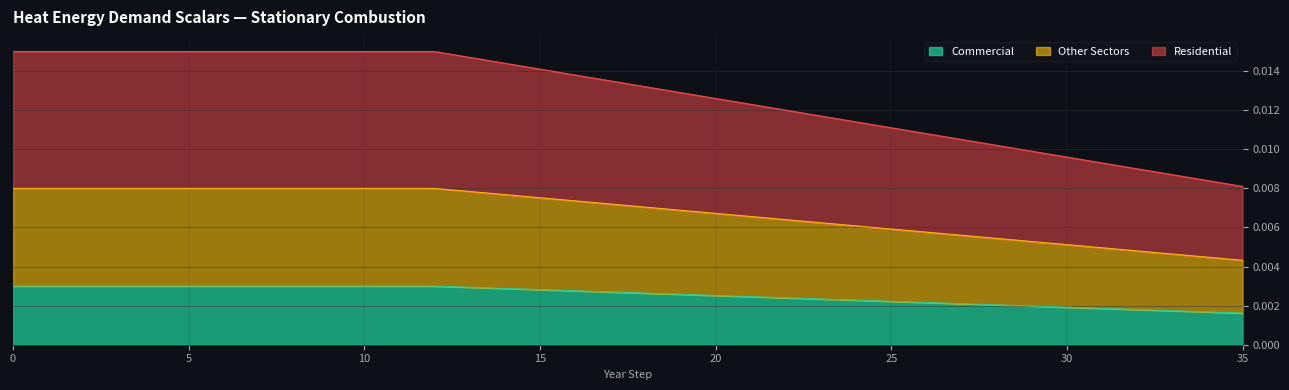

True or false: Residential and Commercial intersect in this chart.

False